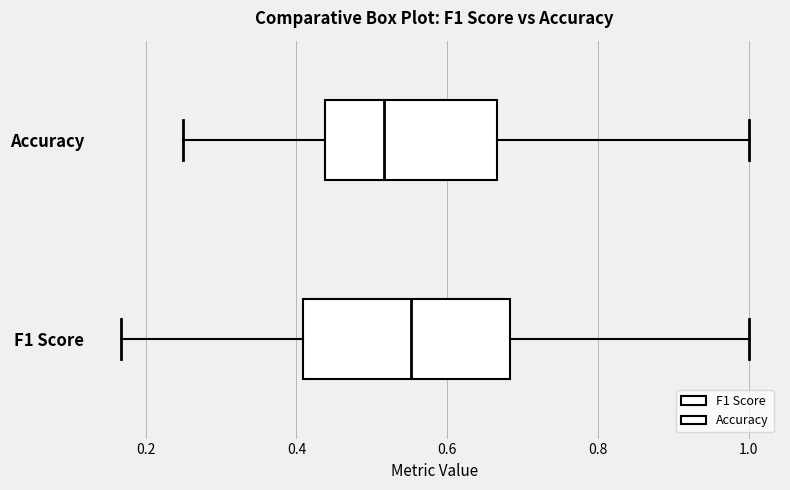

Where is the right edge of the box for Accuracy on the x-axis? The values are not printed on the chart, so give them approximately, as read against the axis.

0.66